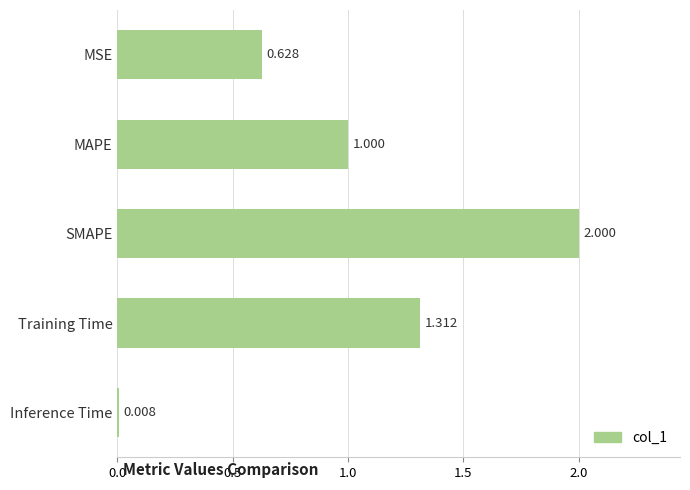

What is the difference between the maximum and second lowest values?

1.4